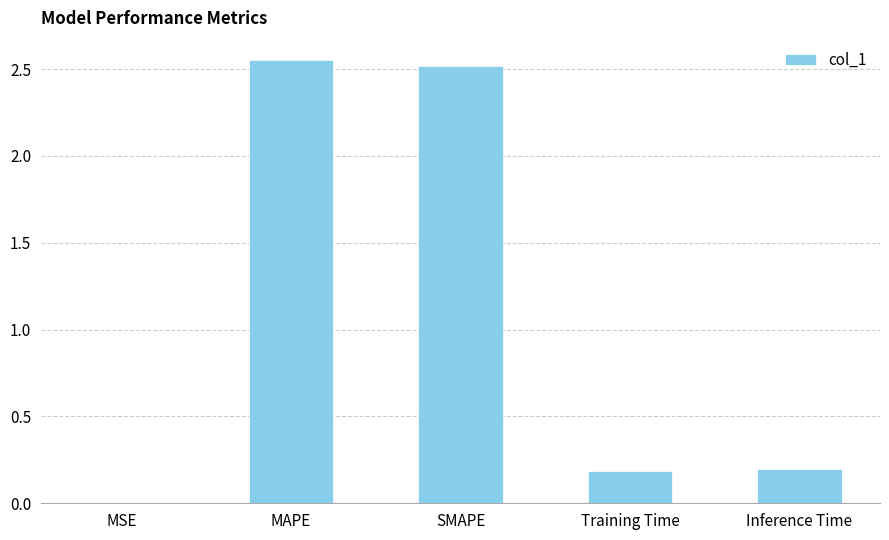

The chart shows a value of 0.3 at Training Time. True or false?

False